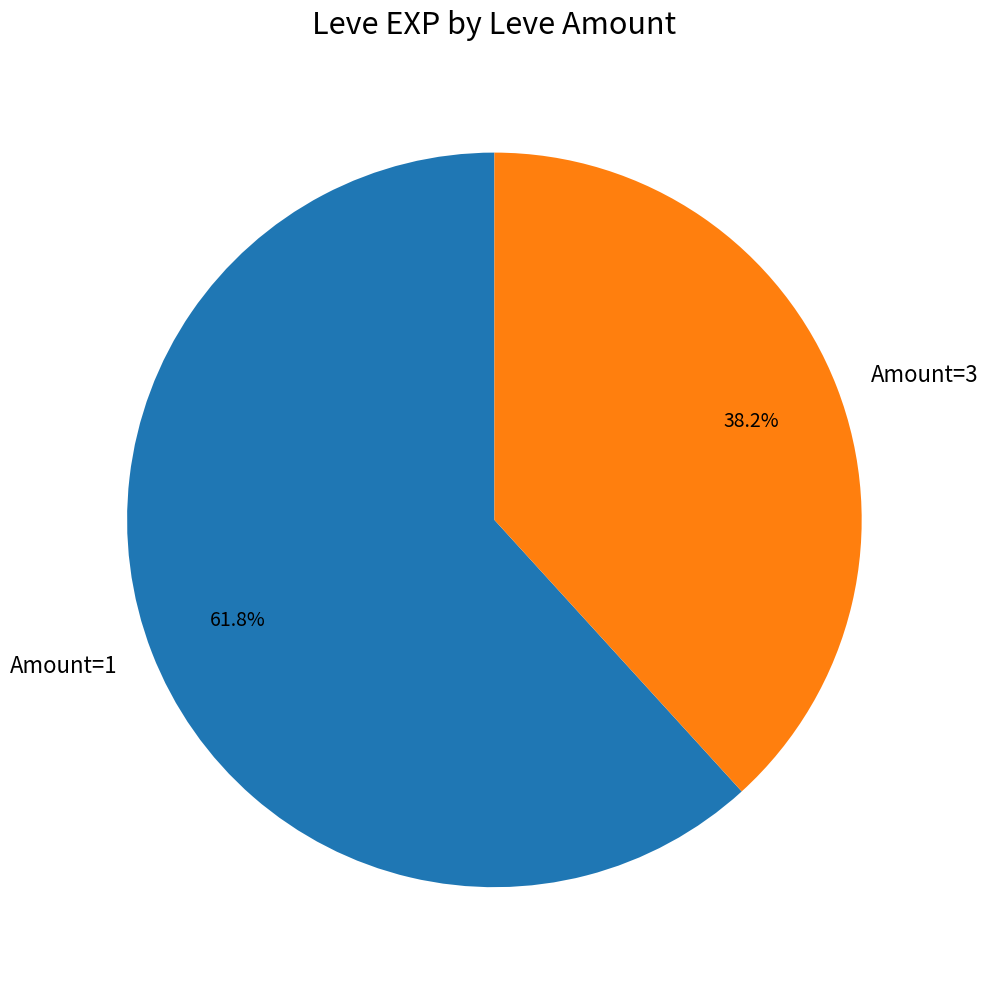

Approximately how many times larger is the value at Amount=3 compared to Amount=1?

0.6